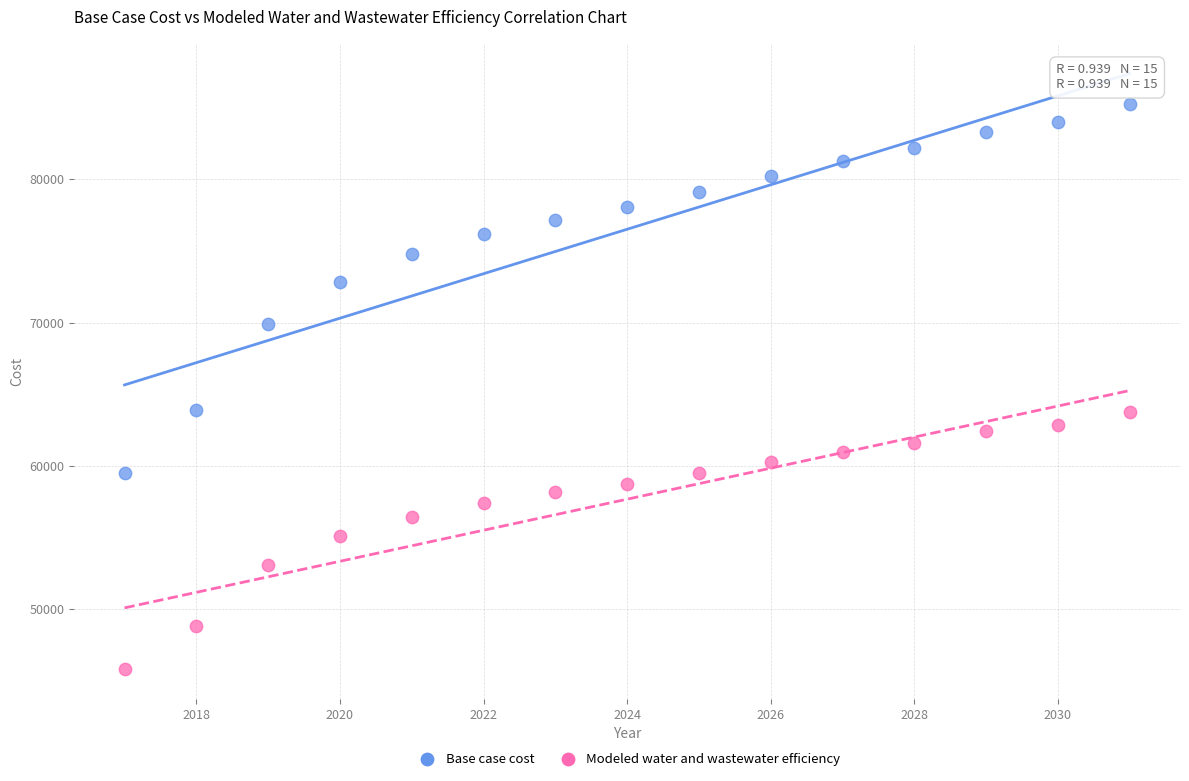

What are all the series names shown in the legend?

Base case cost, Modeled water and wastewater efficiency